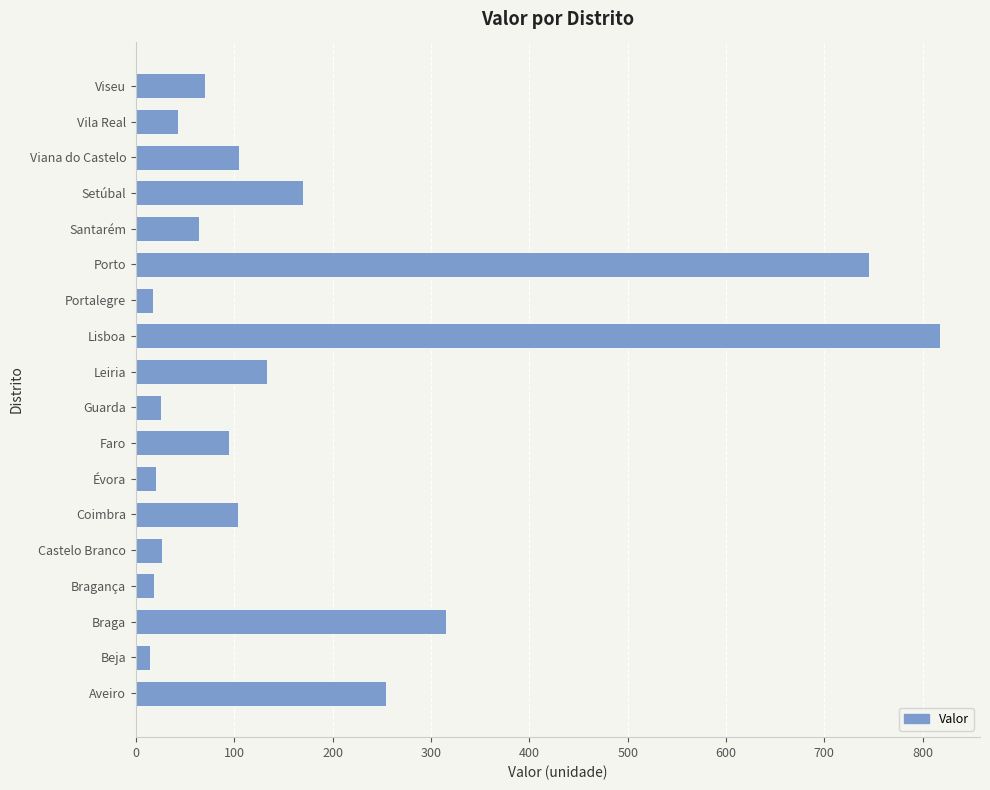

Is it true that the value at Castelo Branco is 26.8?

True